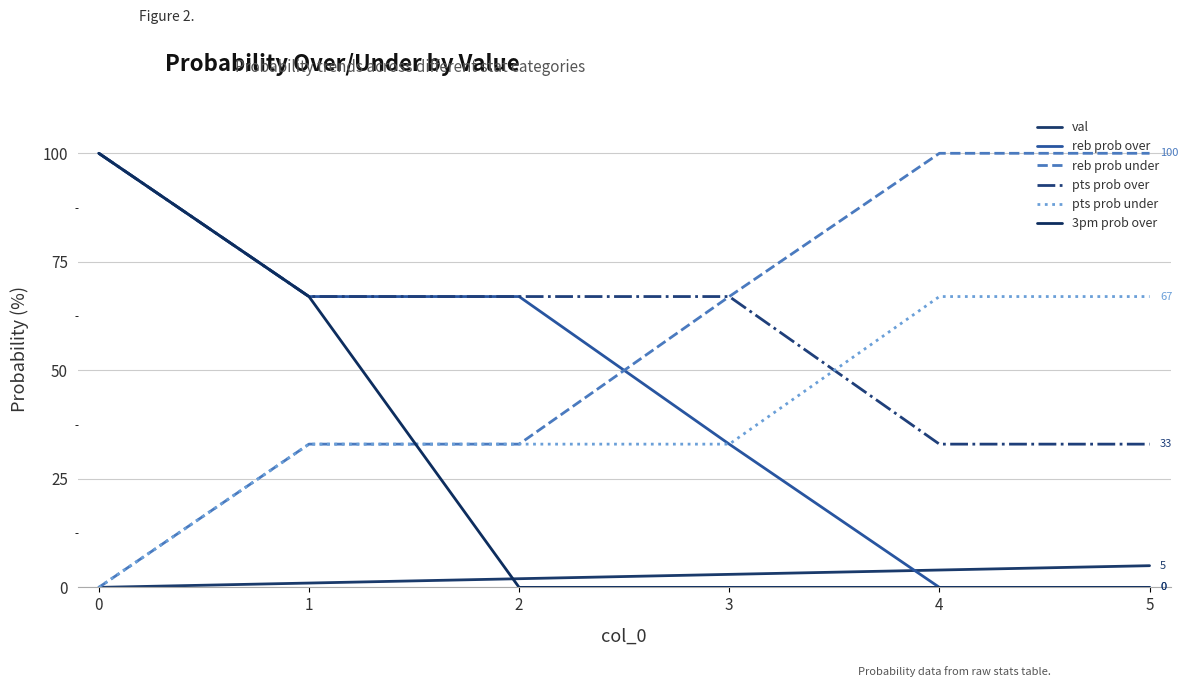

Count the pts prob over values in the range 33 to 67.

5